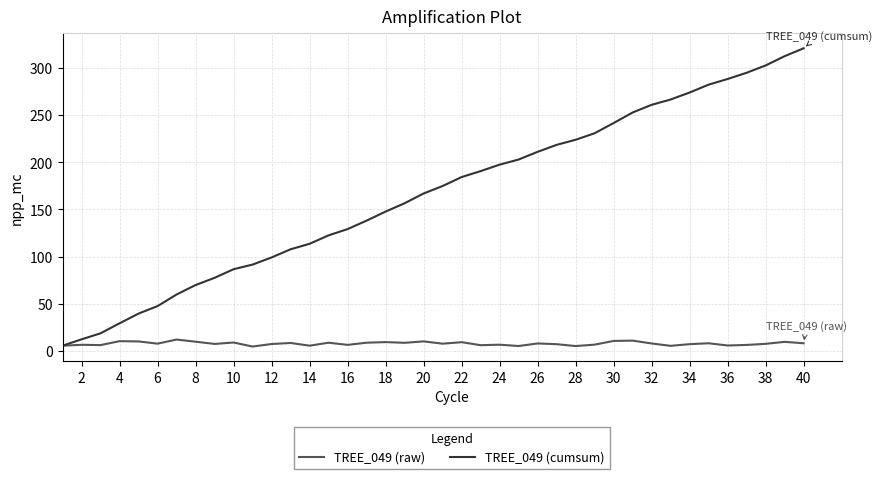

Which series has the largest total across all categories?

TREE_049 (cumsum)